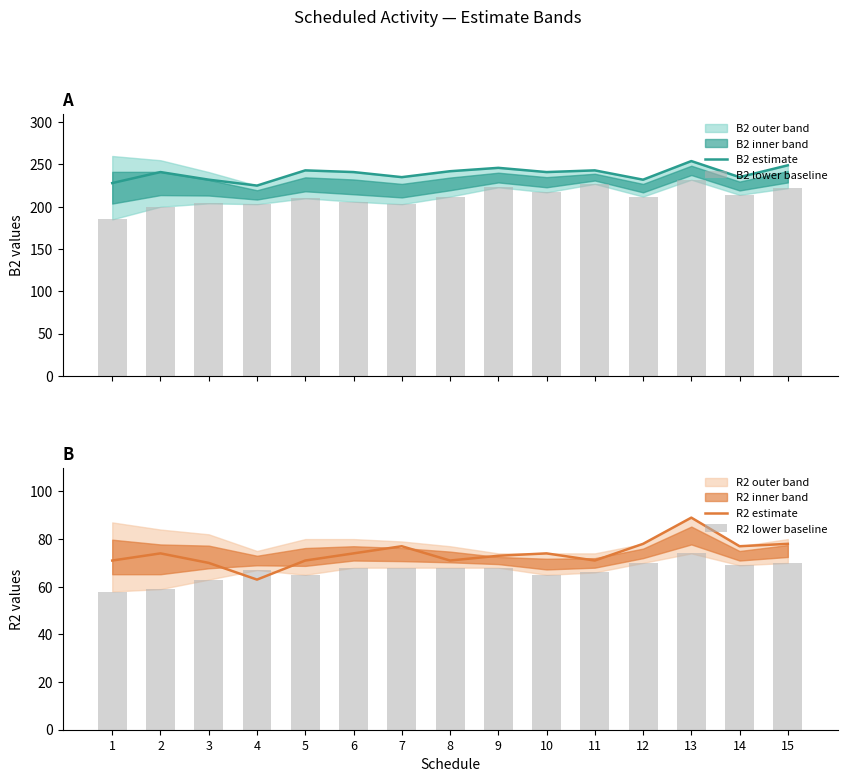

What is the minimum value for B2 estimate?

225